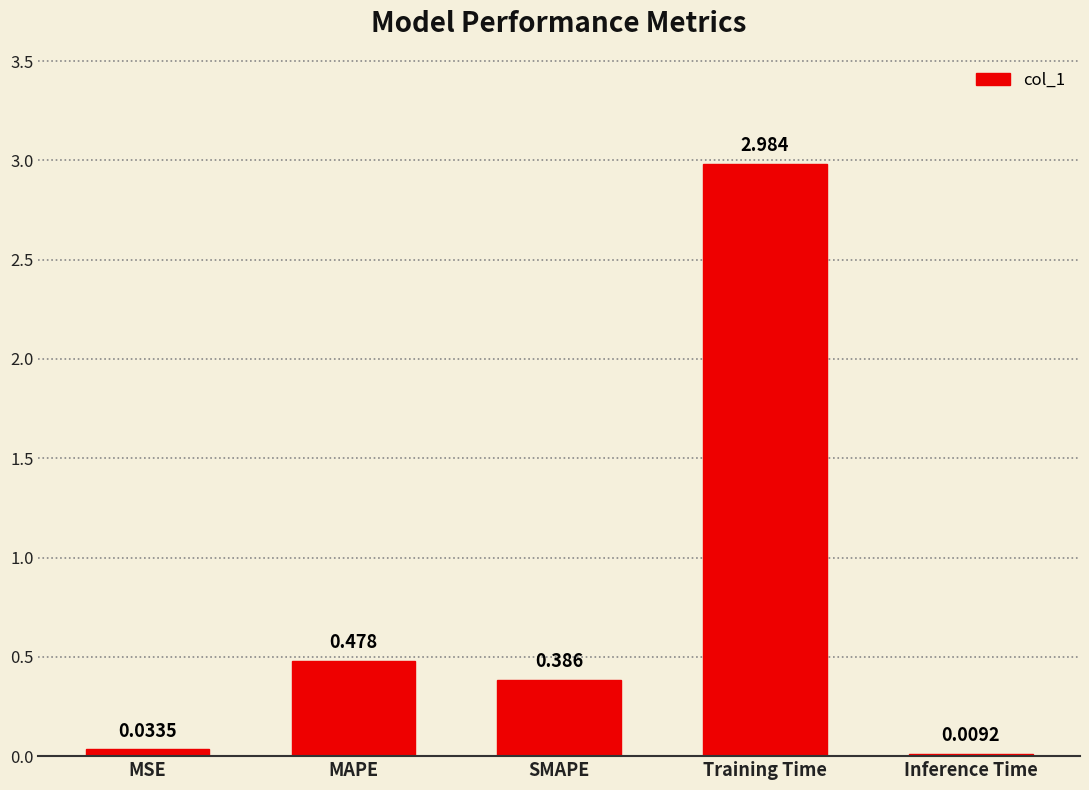

Does the chart contain stacked bars?

No